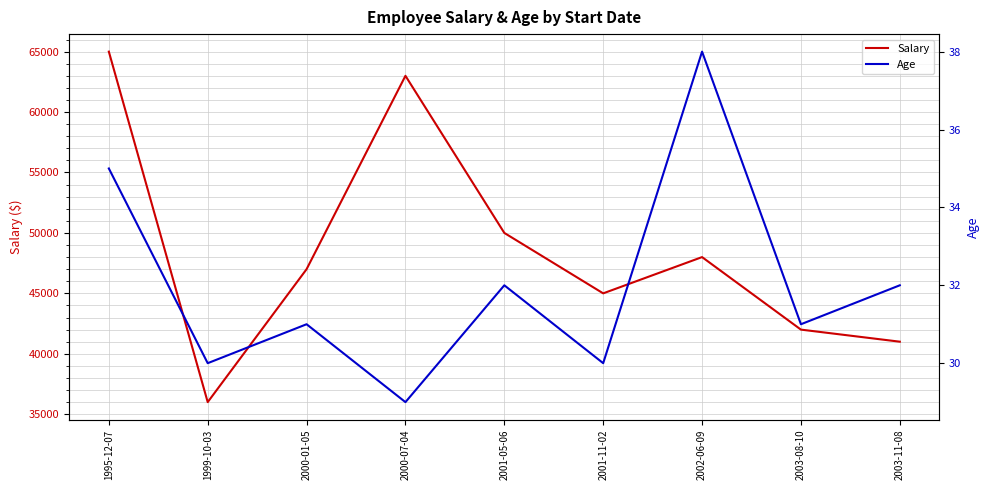

Reading left to right, extract all data points from this chart.

Salary: 1995-12-07=65000	1999-10-03=36000	2000-01-05=47000	2000-07-04=63000	2001-05-06=50000	2001-11-02=45000	2002-06-09=48000	2003-08-10=42000	2003-11-08=41000
Age: 1995-12-07=35	1999-10-03=30	2000-01-05=31	2000-07-04=29	2001-05-06=32	2001-11-02=30	2002-06-09=38	2003-08-10=31	2003-11-08=32